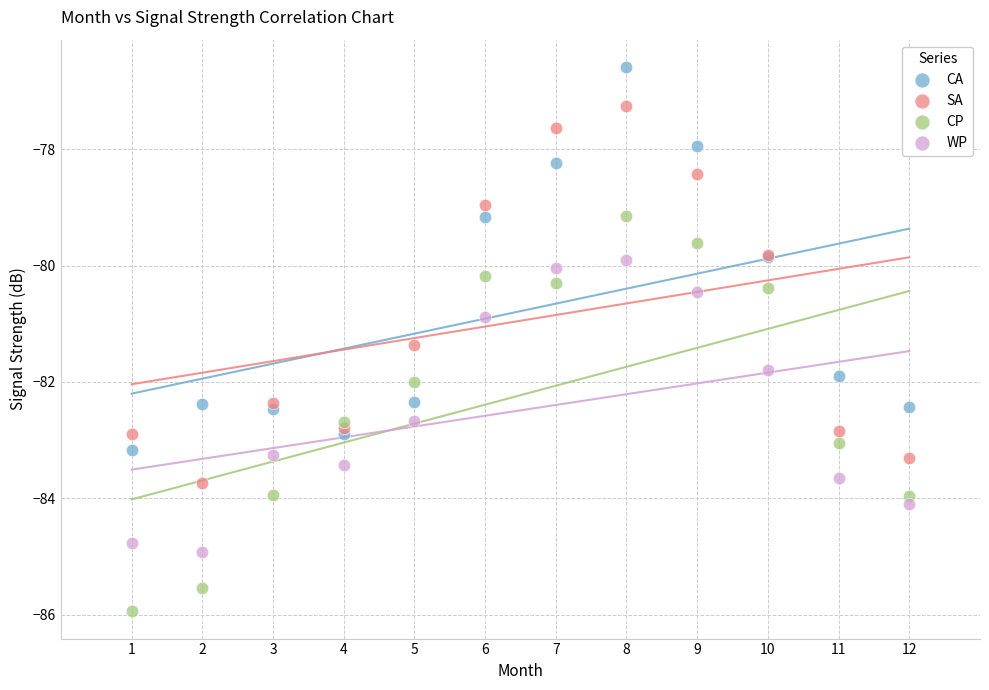

Across all series, what Y value is closest to -81?

-80.9